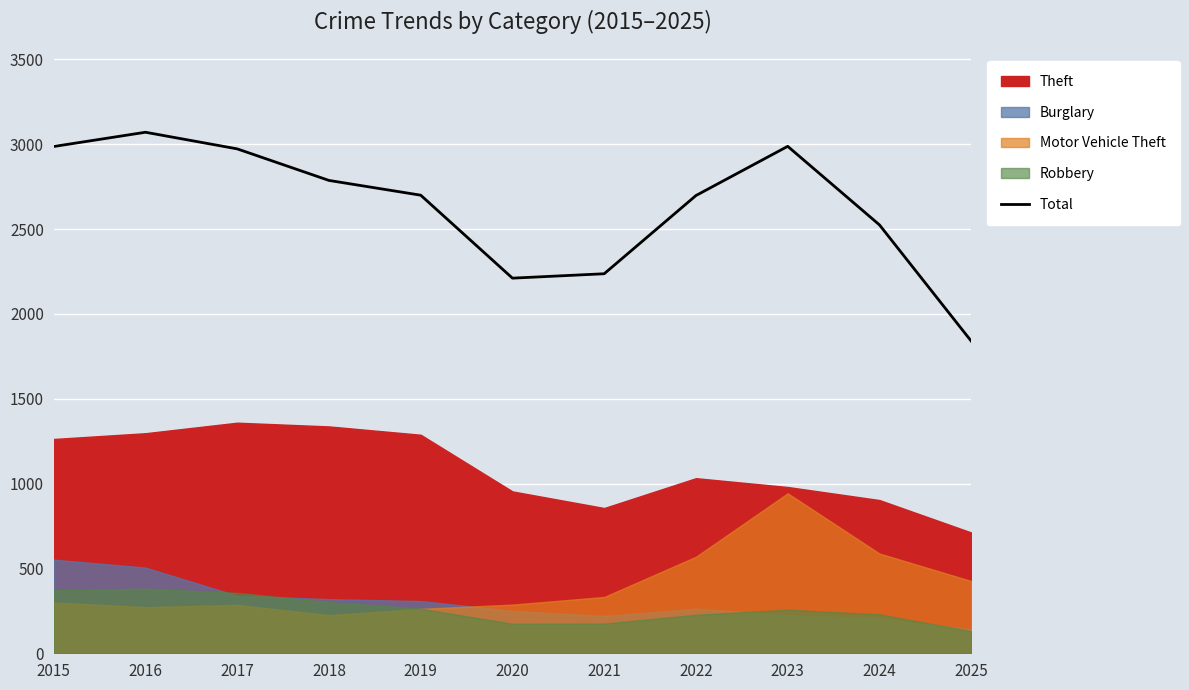

How many points are higher than both their immediate neighbors (excluding endpoints)?

2